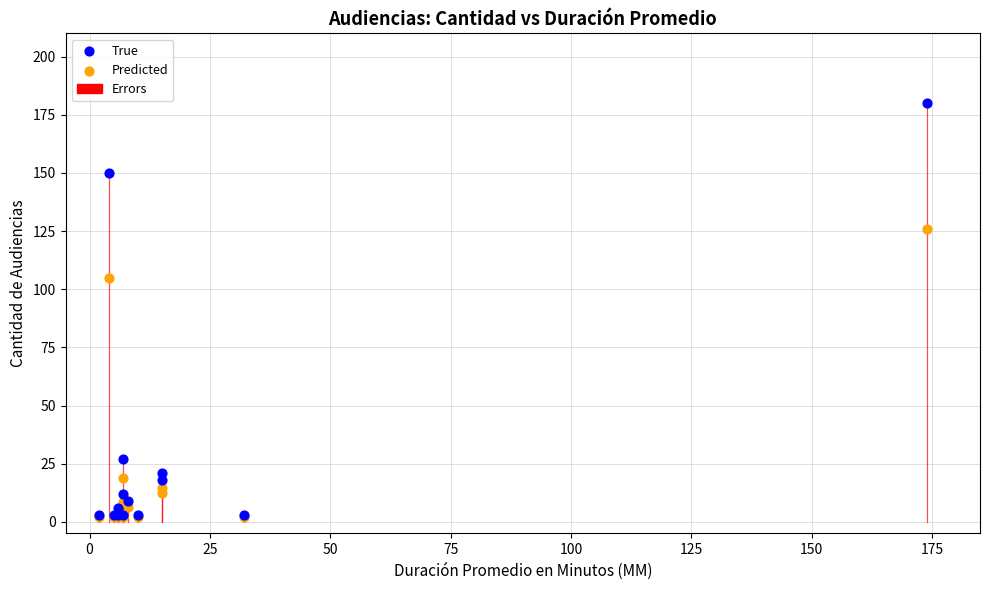

Across all series, what Y value is closest to 91?

105.0